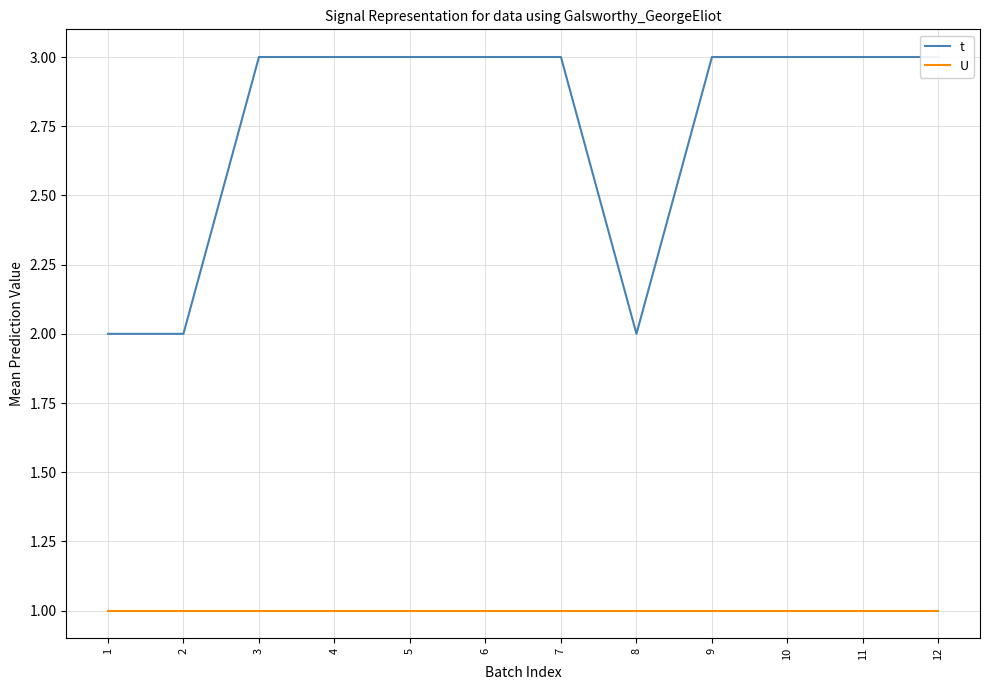

List the labels in order of U value, largest first.

1, 2, 3, 4, 5, 6, 7, 8, 9, 10, 11, 12